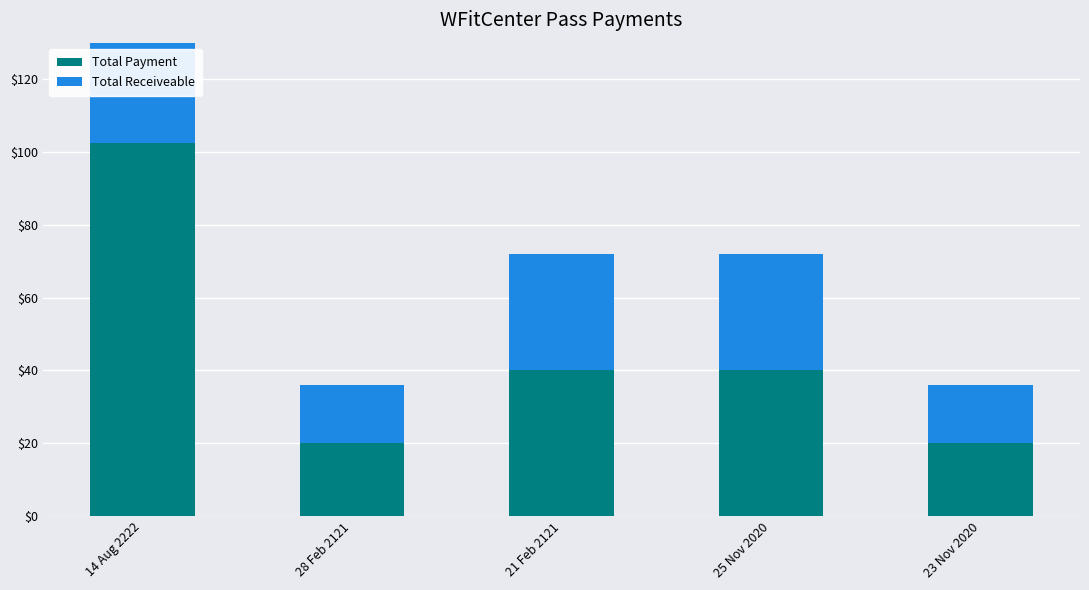

At which category is the sum across all series the highest?

14 Aug 2222